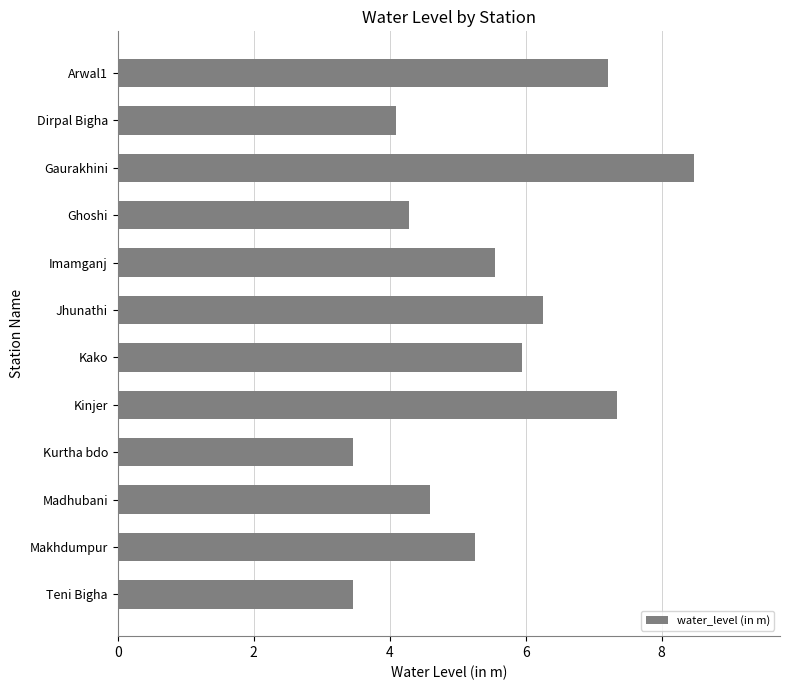

What is the difference between the maximum and second lowest values?

5.0